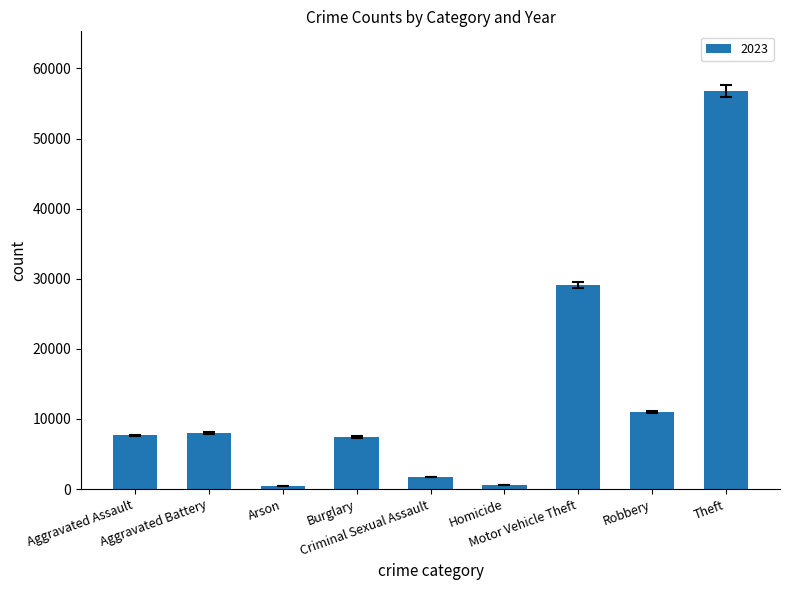

What is the difference between the second highest and second lowest values?

28439